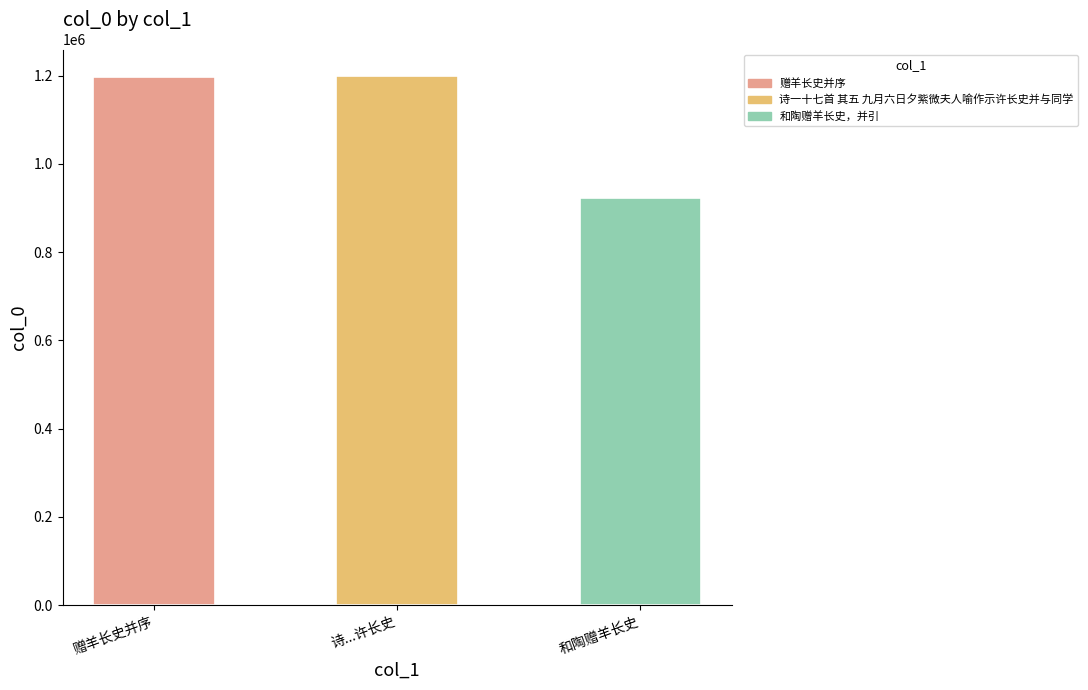

List the labels in order of value, largest first.

诗...许长史, 赠羊长史并序, 和陶赠羊长史